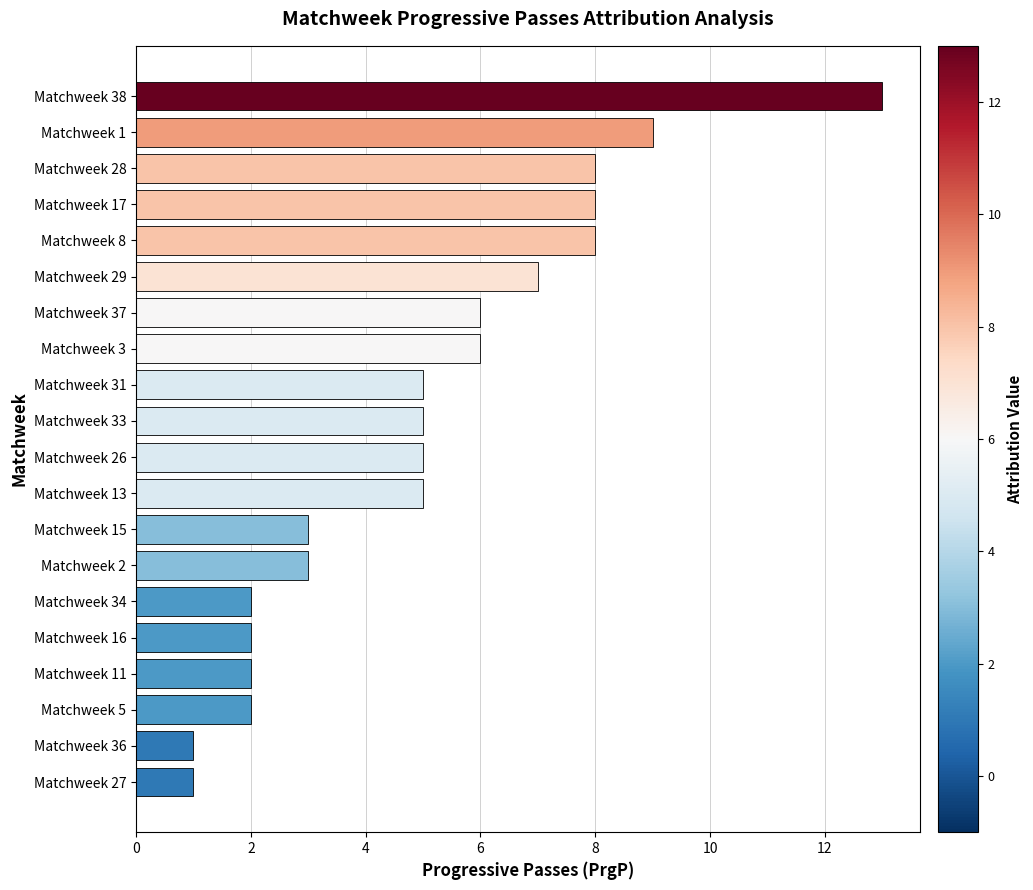

What is the difference between the second highest and second lowest values?

8